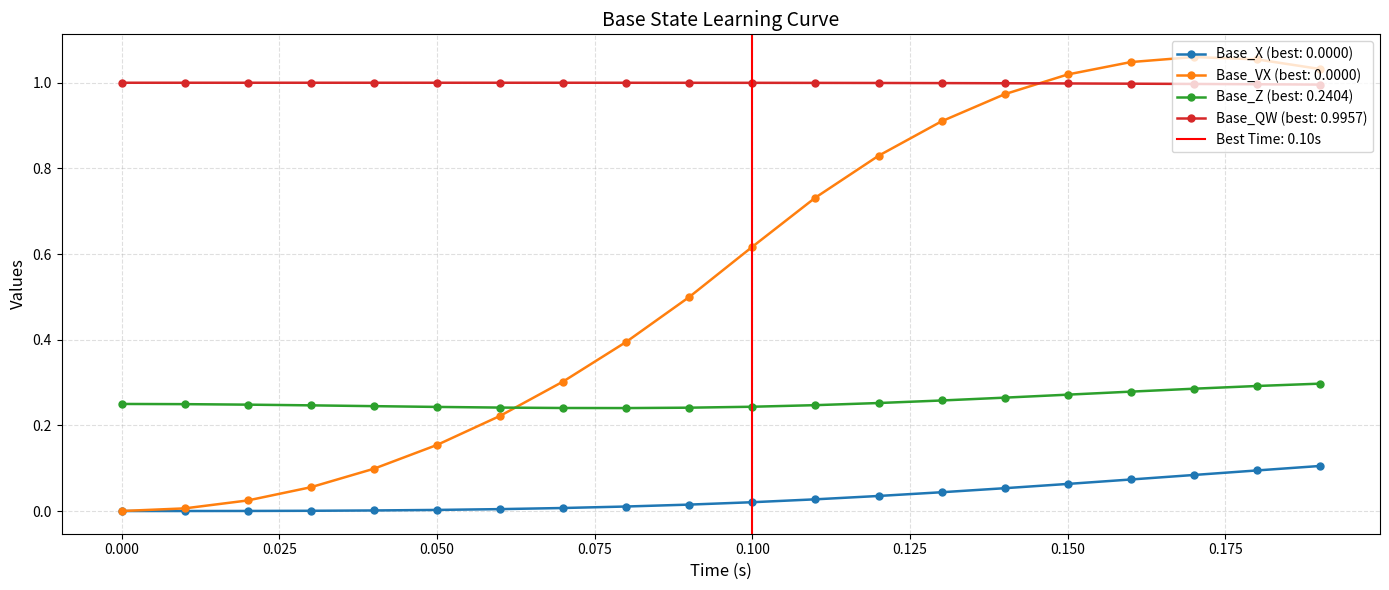

Reading left to right, extract all data points from this chart.

Base_X: 0.0=0.0	0.01=0.0	0.02=0.0	0.03=0.0	0.04=0.0	0.05=0.0	0.06=0.0	0.07=0.0	0.08=0.0	0.09=0.0	0.1=0.0	0.11=0.0	0.12=0.0	0.13=0.0	0.14=0.1	0.15=0.1	0.16=0.1	0.17=0.1	0.18=0.1	0.19=0.1
Base_VX: 0.0=0.0	0.01=0.0	0.02=0.0	0.03=0.1	0.04=0.1	0.05=0.2	0.06=0.2	0.07=0.3	0.08=0.4	0.09=0.5	0.1=0.6	0.11=0.7	0.12=0.8	0.13=0.9	0.14=1.0	0.15=1.0	0.16=1.0	0.17=1.1	0.18=1.1	0.19=1.0
Base_Z: 0.0=0.2	0.01=0.2	0.02=0.2	0.03=0.2	0.04=0.2	0.05=0.2	0.06=0.2	0.07=0.2	0.08=0.2	0.09=0.2	0.1=0.2	0.11=0.2	0.12=0.3	0.13=0.3	0.14=0.3	0.15=0.3	0.16=0.3	0.17=0.3	0.18=0.3	0.19=0.3
Base_QW: 0.0=1.0	0.01=1.0	0.02=1.0	0.03=1.0	0.04=1.0	0.05=1.0	0.06=1.0	0.07=1.0	0.08=1.0	0.09=1.0	0.1=1.0	0.11=1.0	0.12=1.0	0.13=1.0	0.14=1.0	0.15=1.0	0.16=1.0	0.17=1.0	0.18=1.0	0.19=1.0